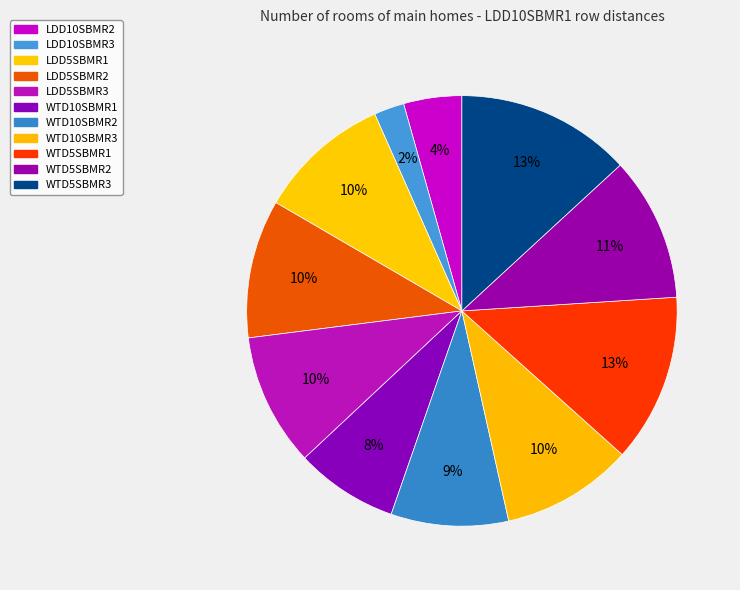

Count the number of slices in the pie.

11